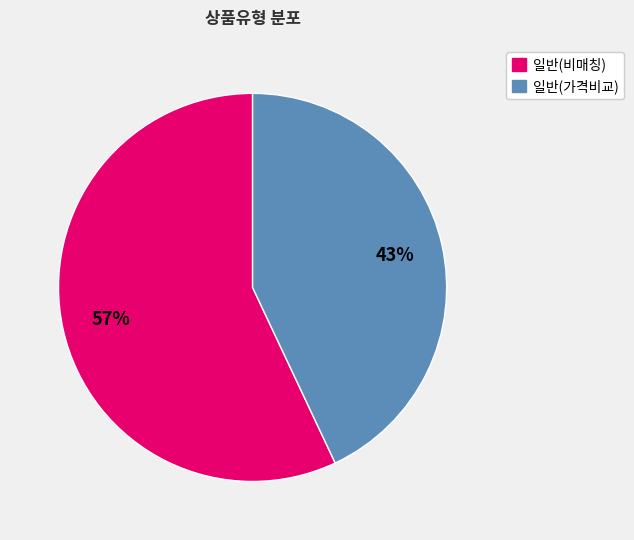

To the nearest percent, what percentage of the pie is 일반(가격비교)?

43%